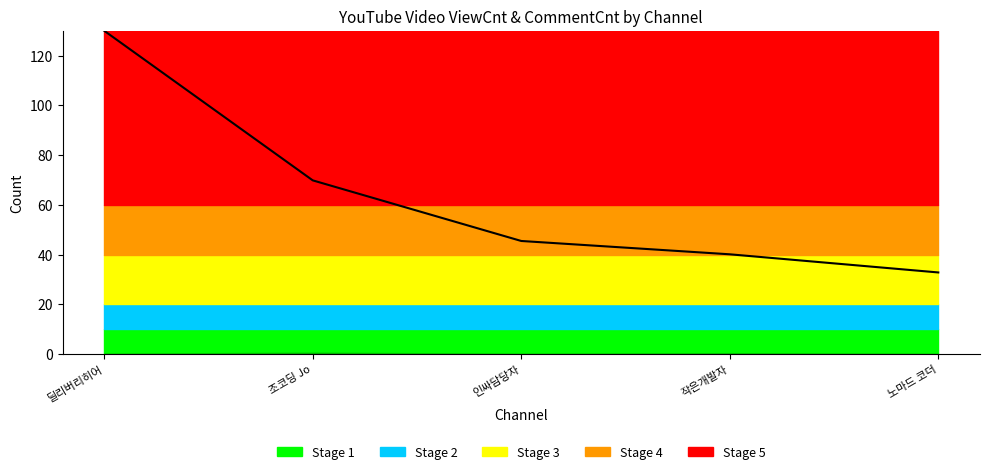

What position from the left is 조코딩 Jo?

2